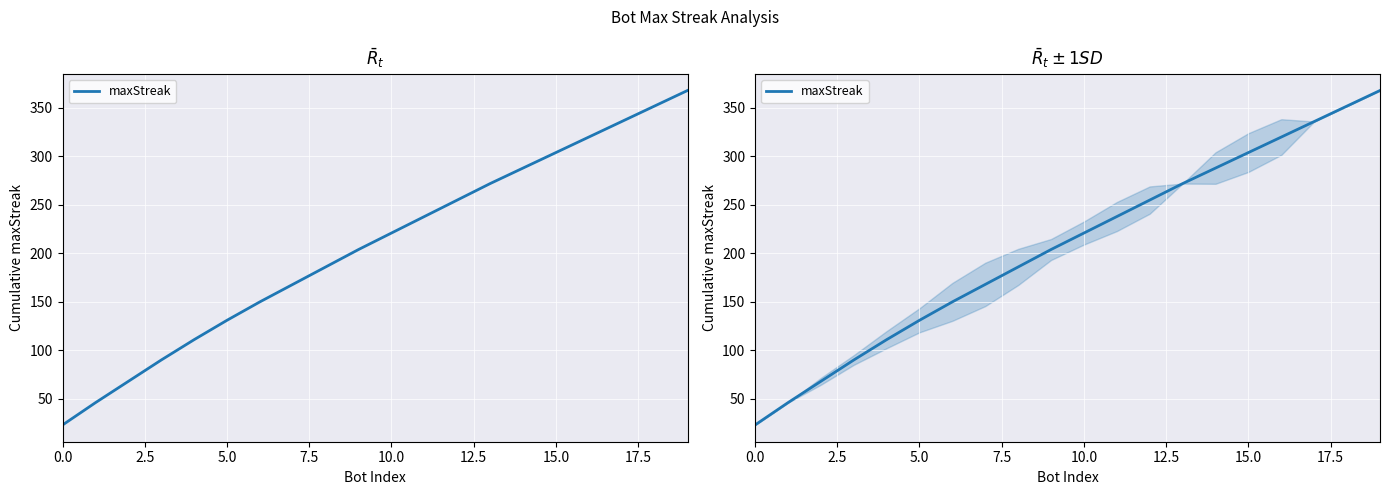

True or false: there are more than 0 points higher than both neighbors.

False